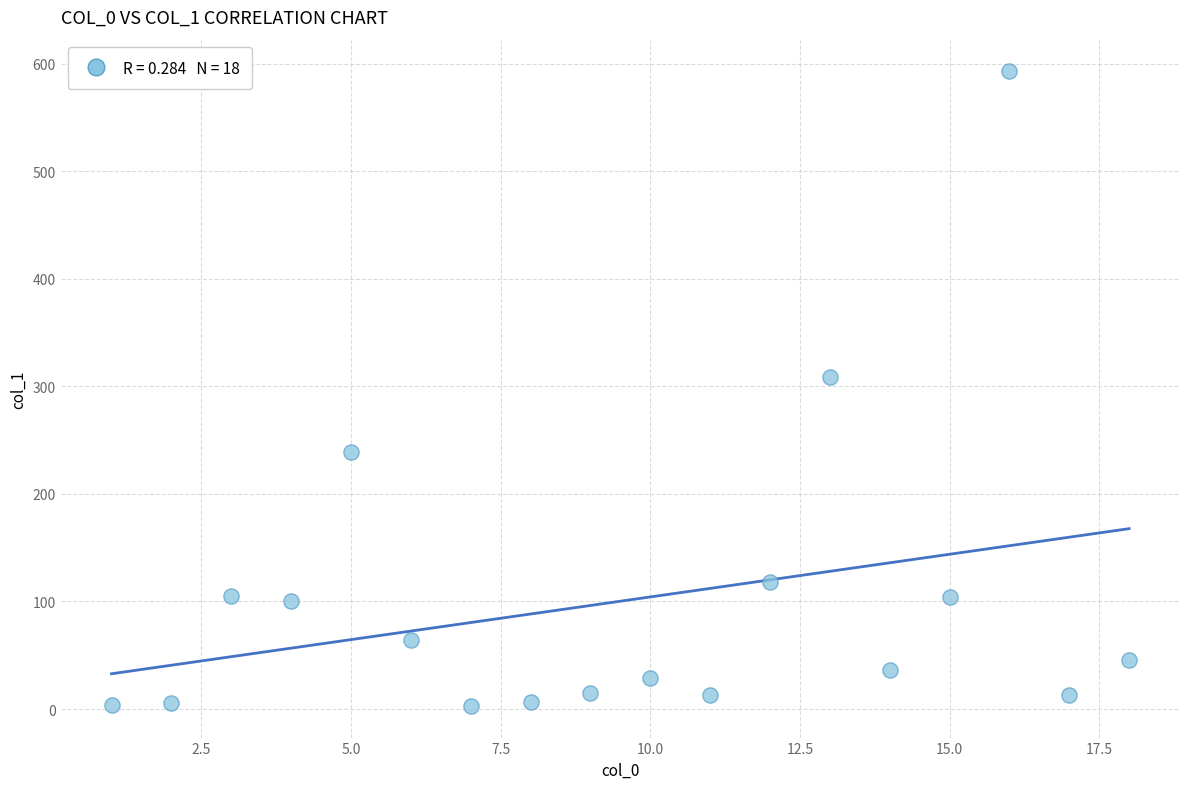

What is the range of Y values (max minus min)?

589.7